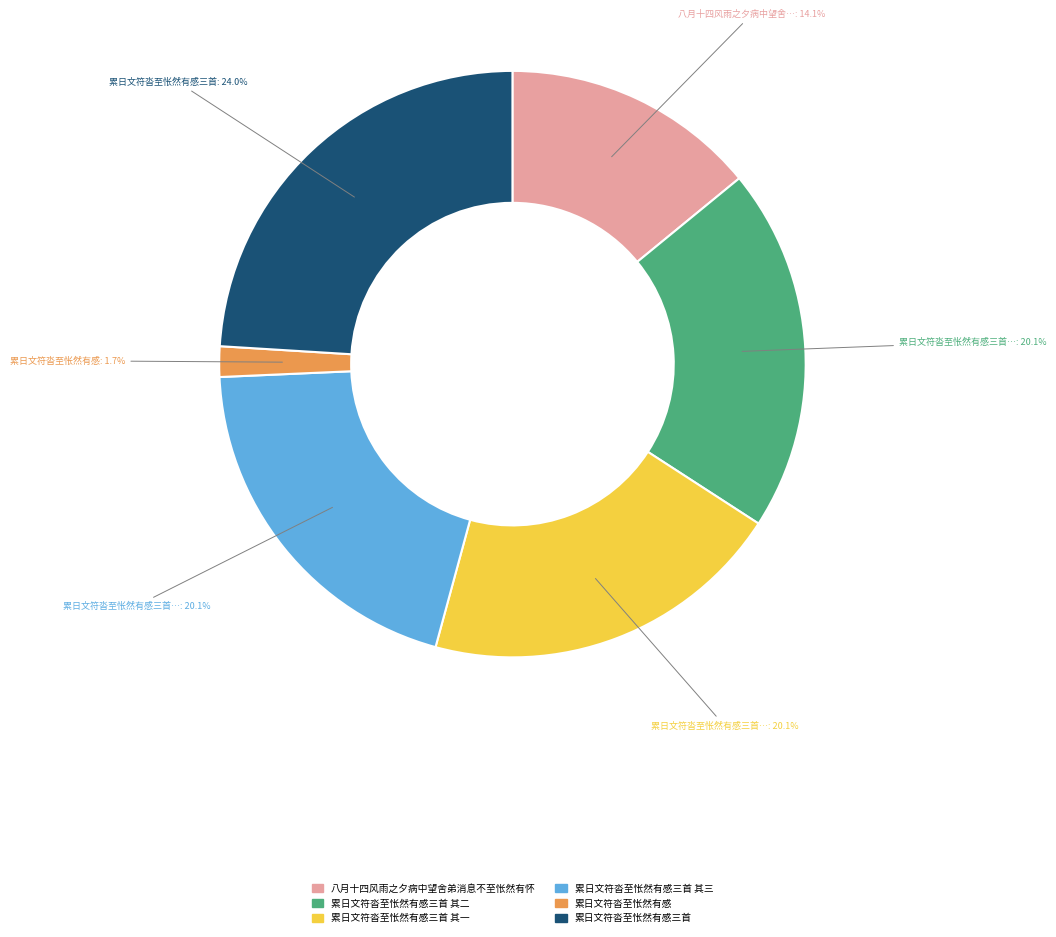

Approximately how many times larger is the value at 累日文符沓至怅然有感三首 其三 compared to 累日文符沓至怅然有感三首 其一?

1.0